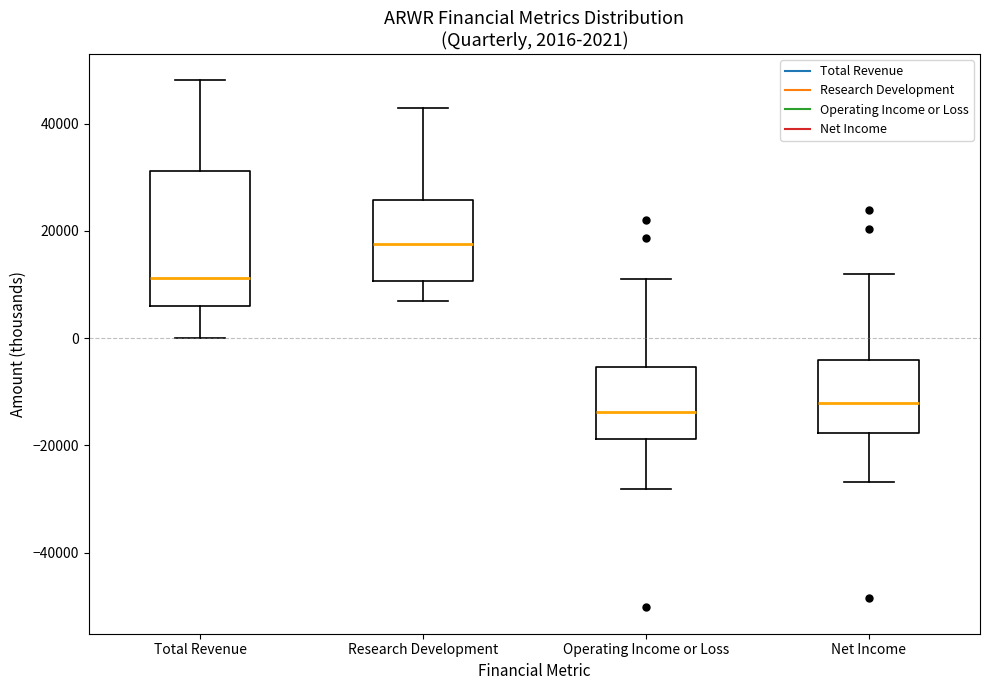

Comparing the boxes themselves (not the whiskers), which one is the tallest?

Total Revenue